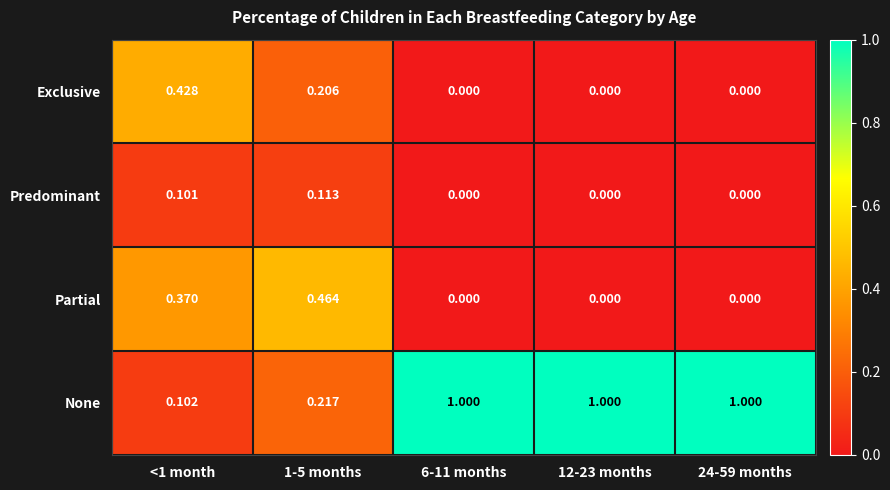

List the series in order of their peak value, highest first.

None, Partial, Exclusive, Predominant